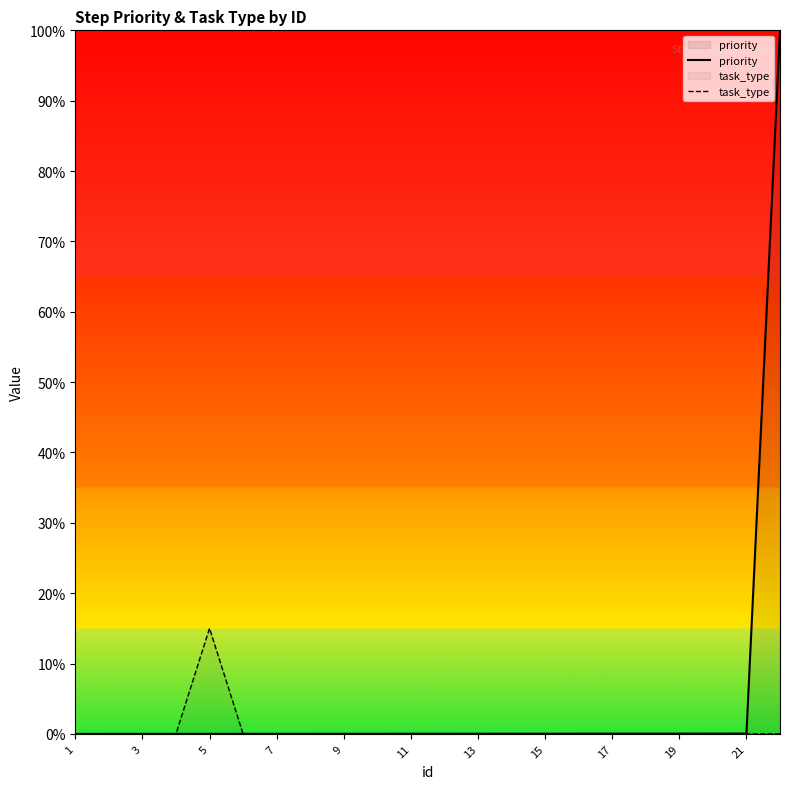

Which series has the largest range (max minus min)?

priority